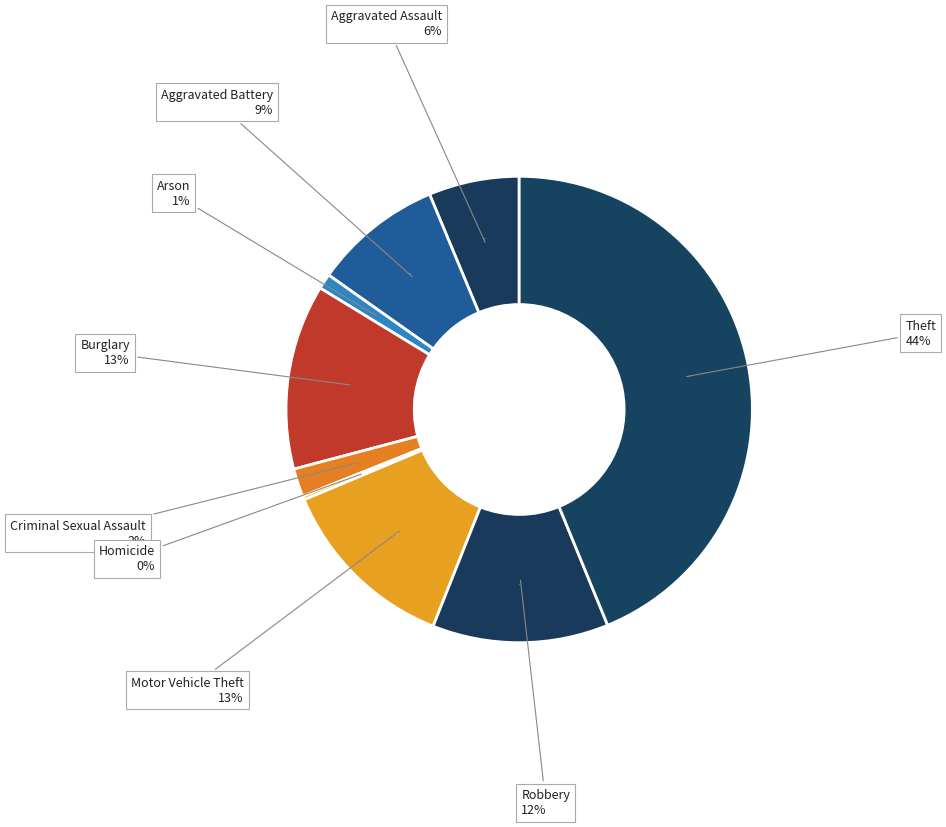

What is the smallest slice in the pie chart?

Homicide